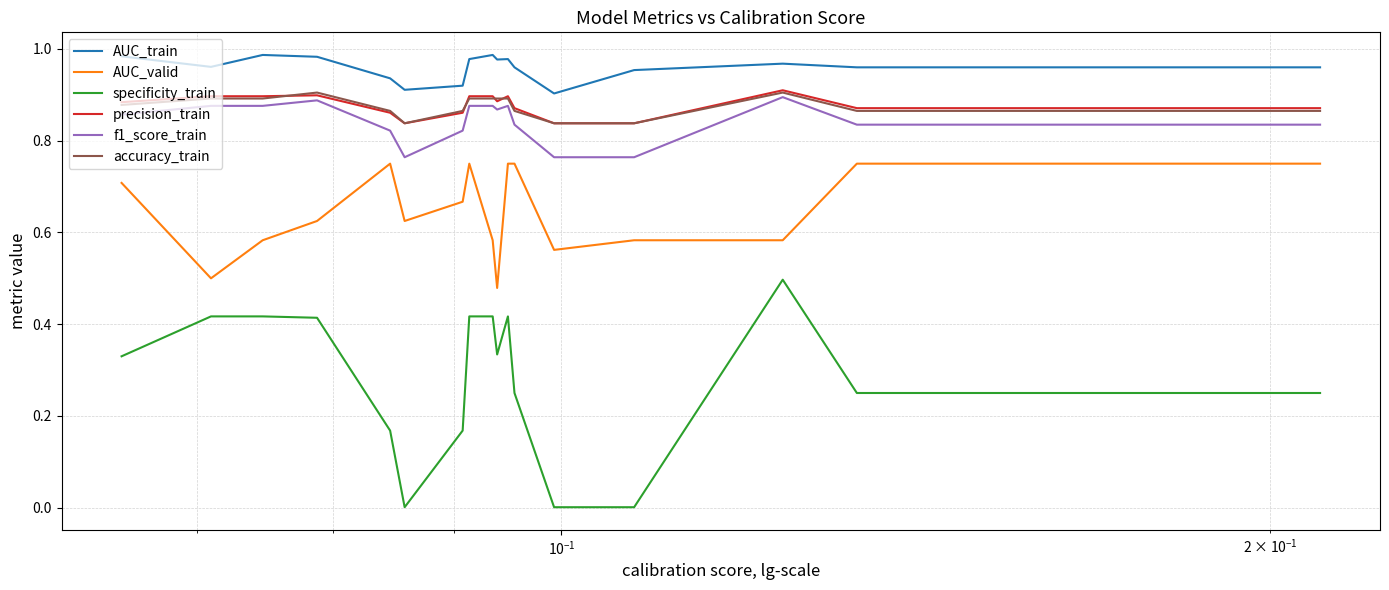

Which series has the widest spread of values?

specificity_train